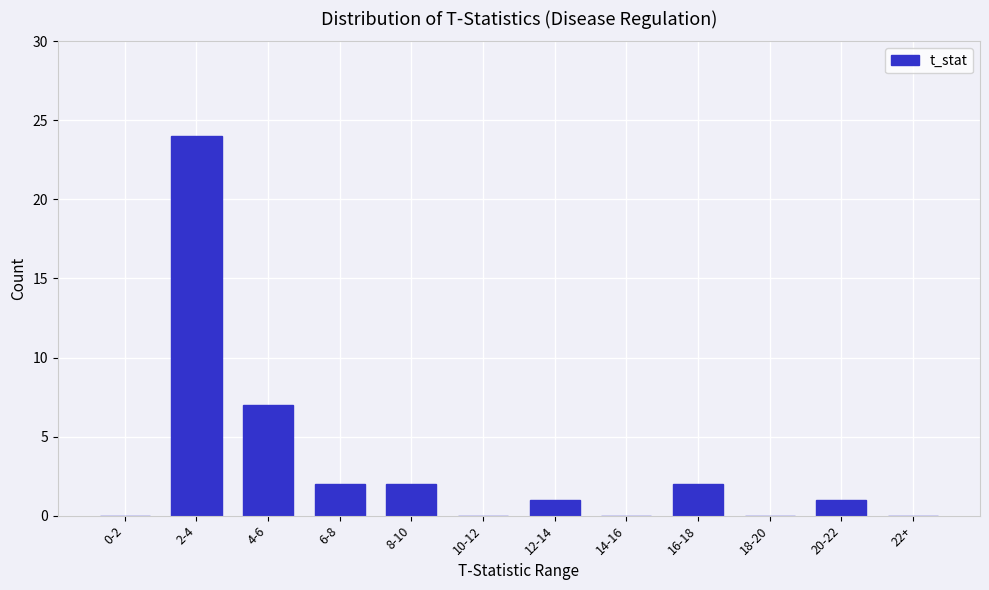

Reading right to left, list all the values displayed in this chart.

22+=0	20-22=1	18-20=0	16-18=2	14-16=0	12-14=1	10-12=0	8-10=2	6-8=2	4-6=7	2-4=24	0-2=0